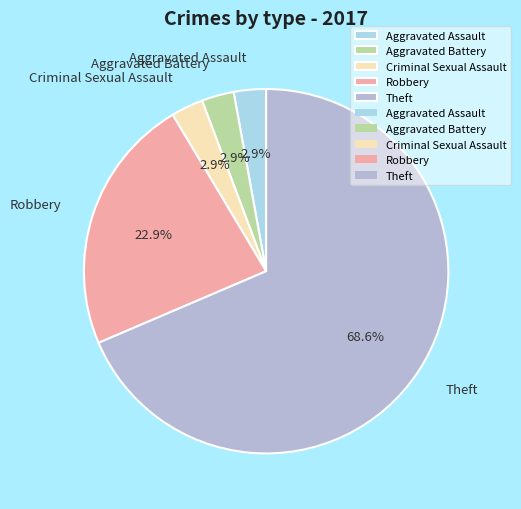

Which has a higher value, Theft or Aggravated Battery?

Theft